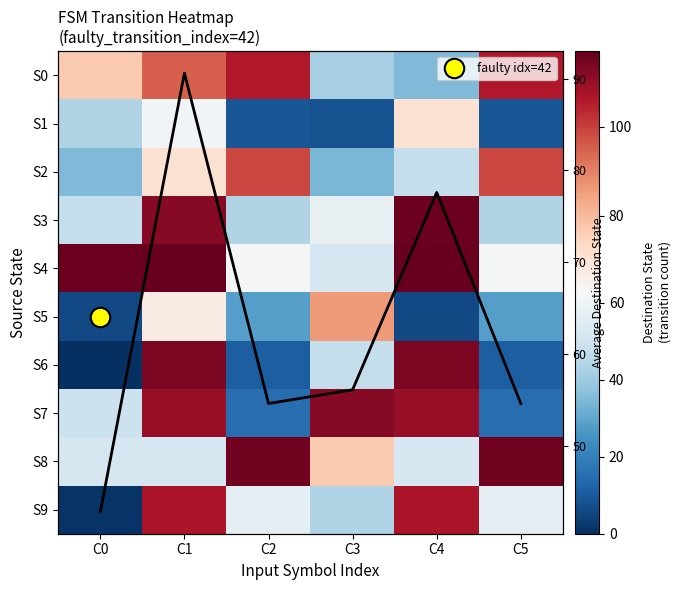

At which category does the chart reach its minimum across all series?

C0